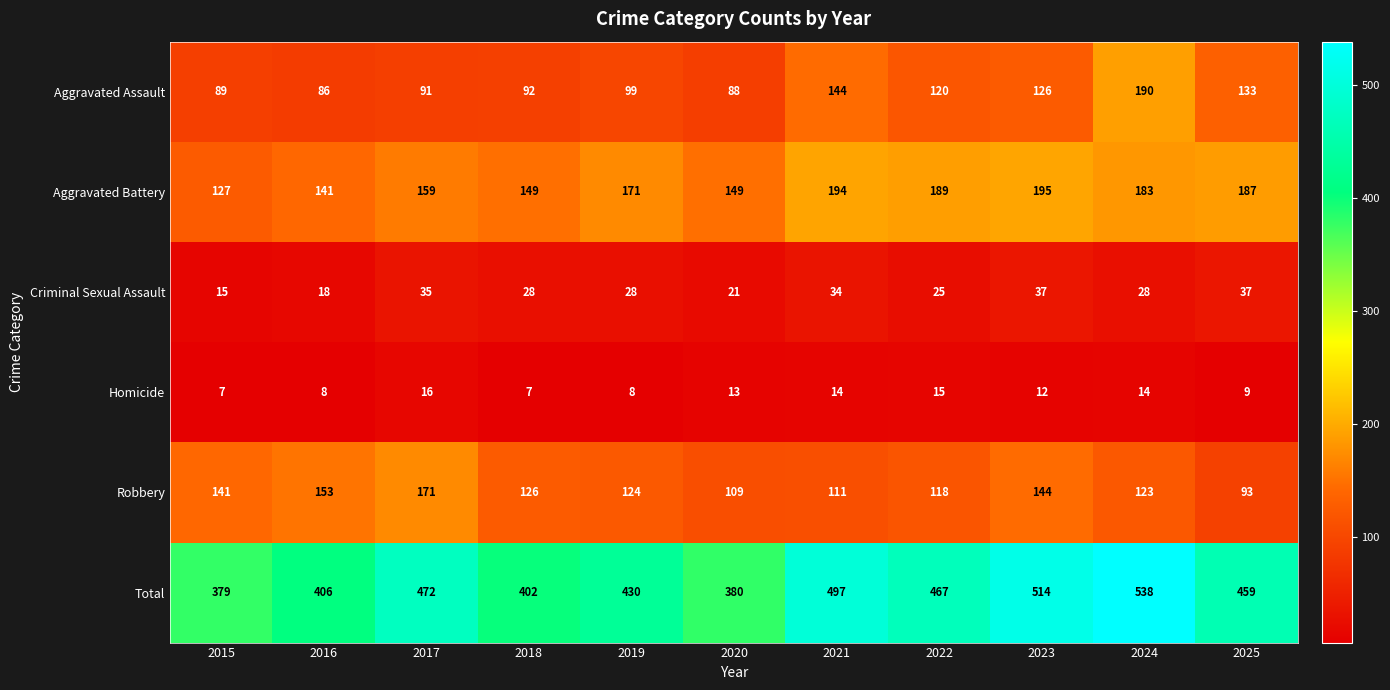

Is it true that Aggravated Battery equals 195 at 2023?

True